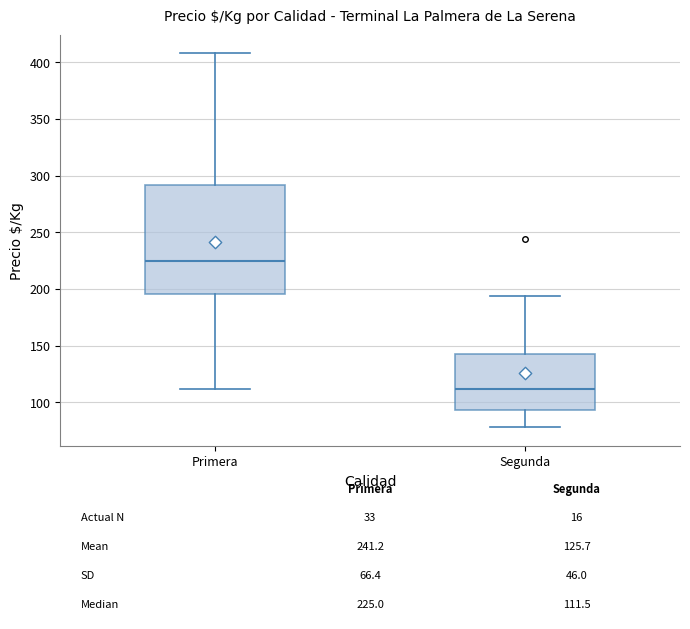

Which box is the tallest, from its lower edge to its upper edge?

Primera